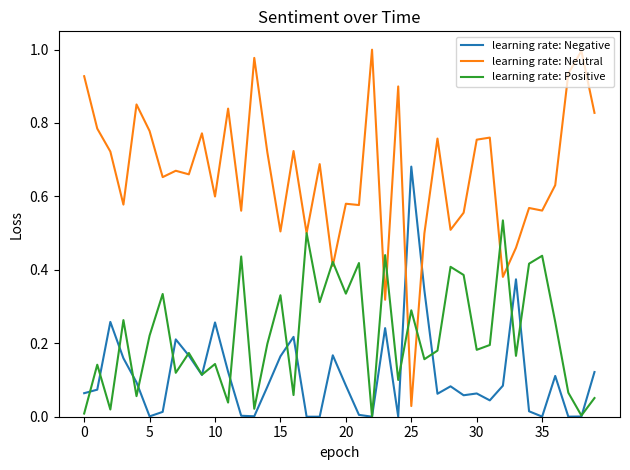

Which series has the widest spread of values?

learning rate: Neutral